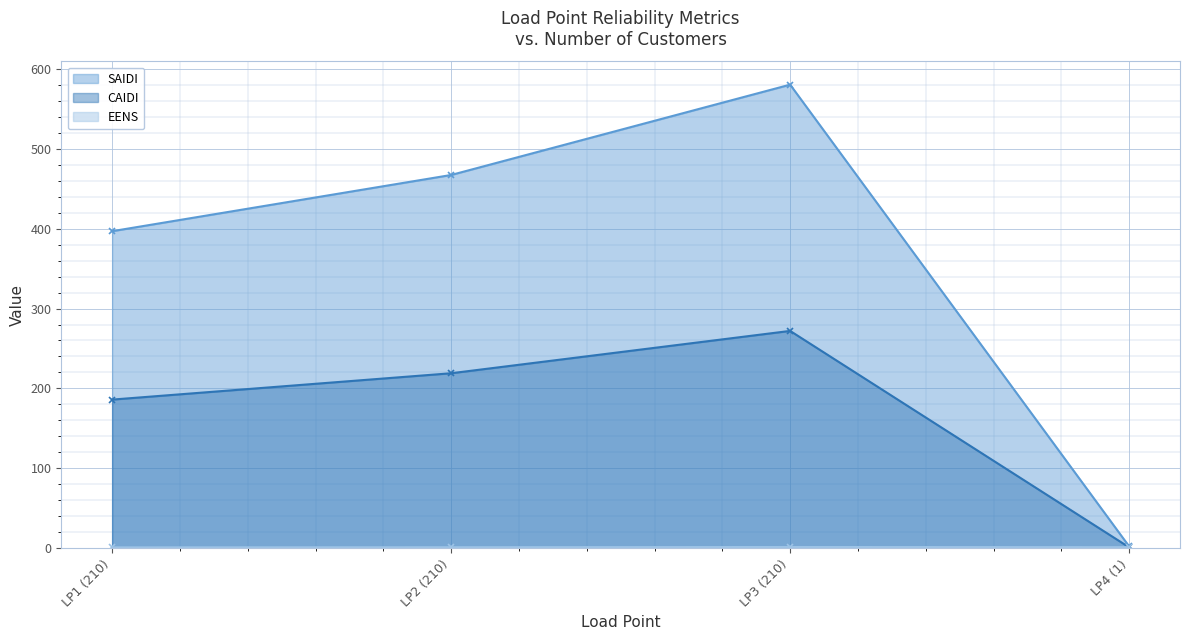

How many interior local peaks does the SAIDI series have?

1